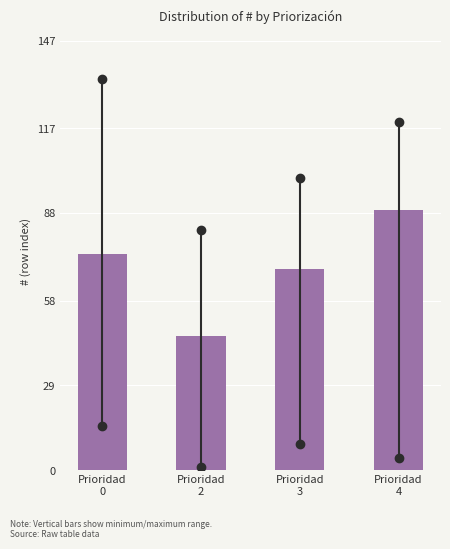

What is the minimum value shown in the chart?

45.9